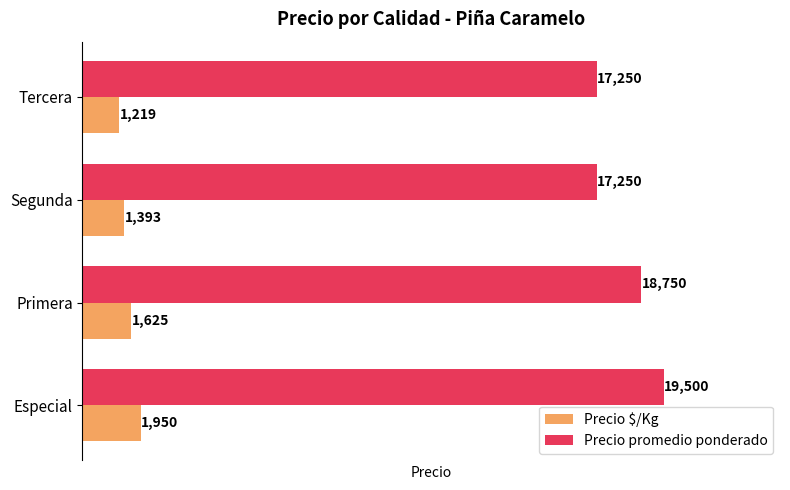

How many categories are shown in the chart?

4